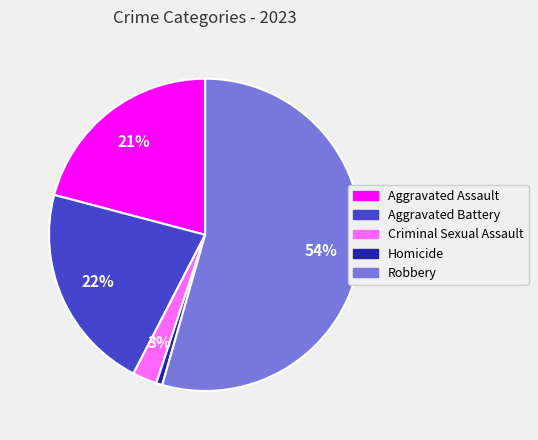

To the nearest percent, what is the combined percentage of Aggravated Assault and Homicide?

22%